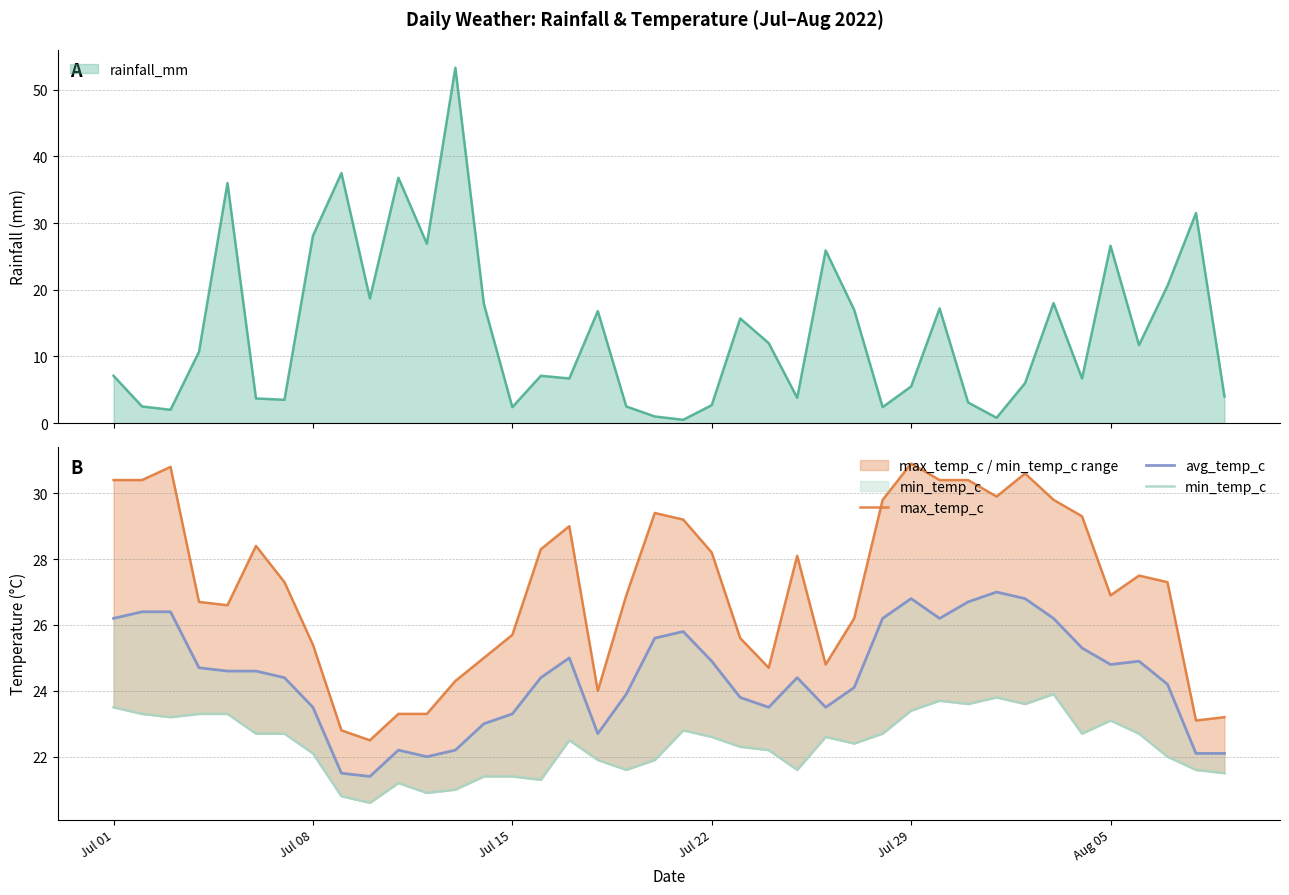

What is the maximum value for rainfall_mm?

53.3